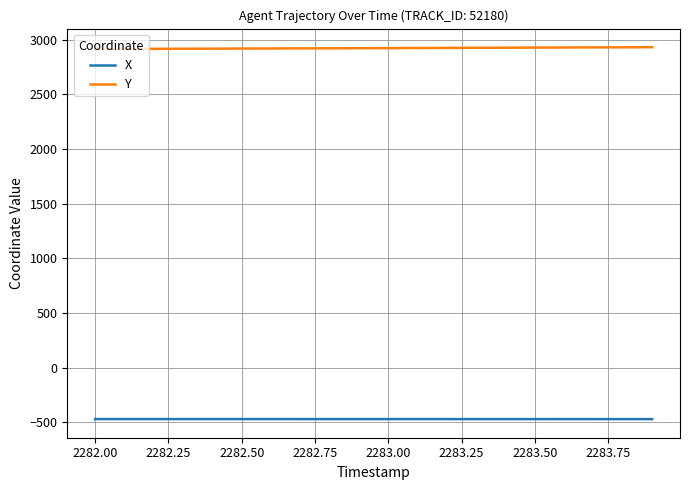

What is the average value of the Y series?

2923.9